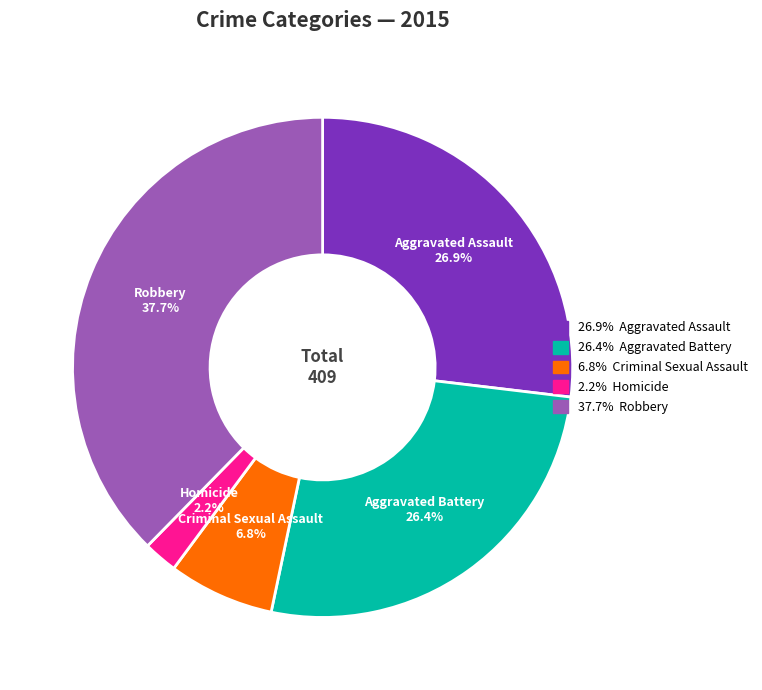

Is there a majority slice in this chart?

No